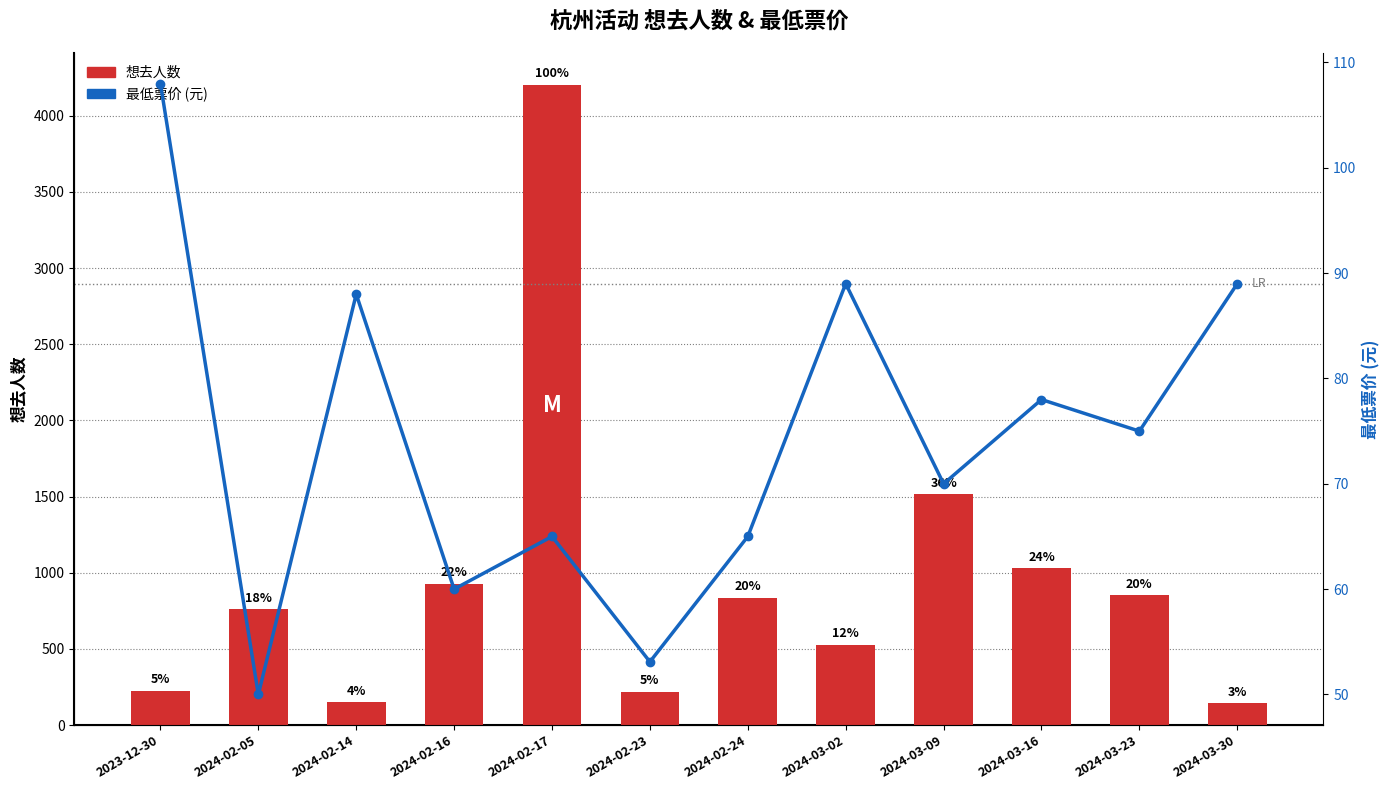

The 想去人数 series shows 425.8 at 2024-03-09. True or false?

False